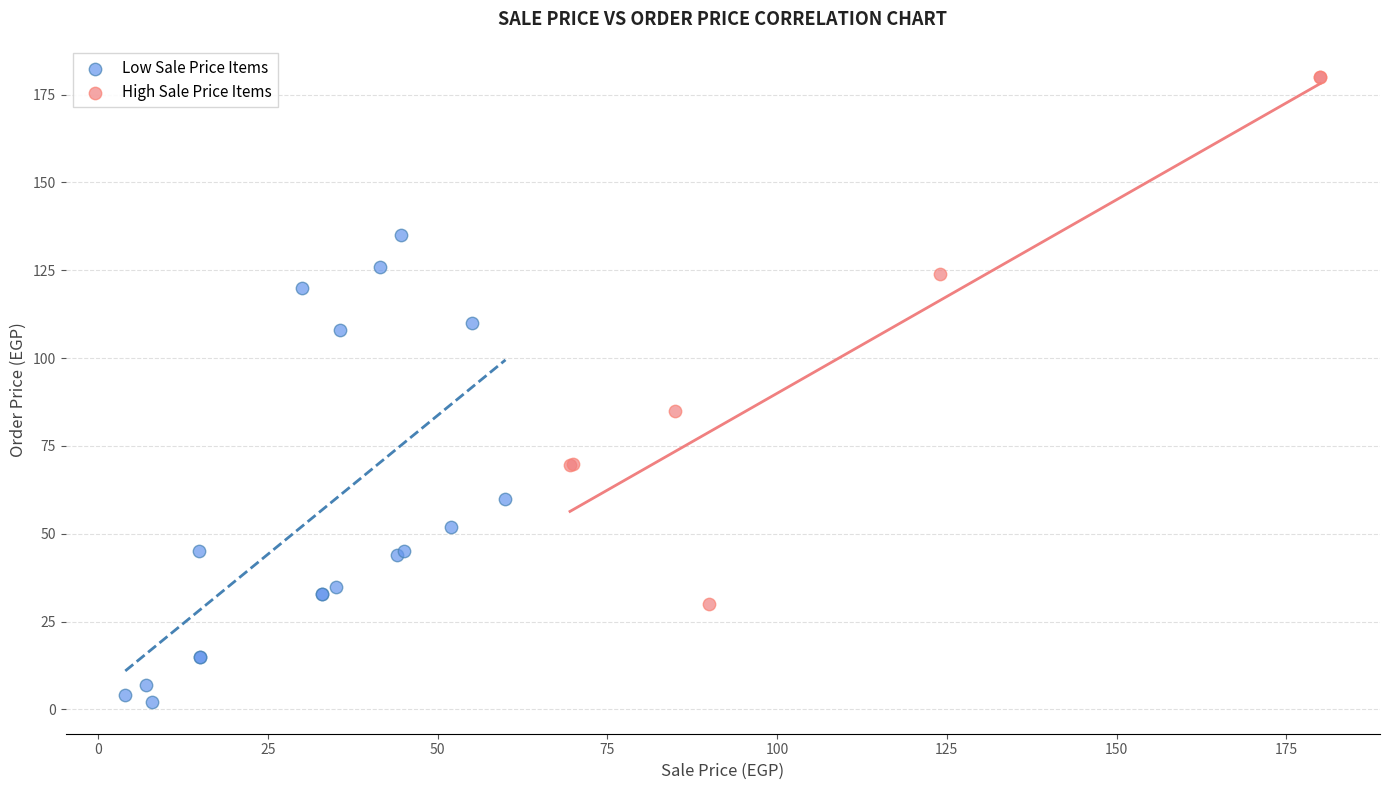

Which series reaches the maximum Y coordinate?

High Sale Price Items